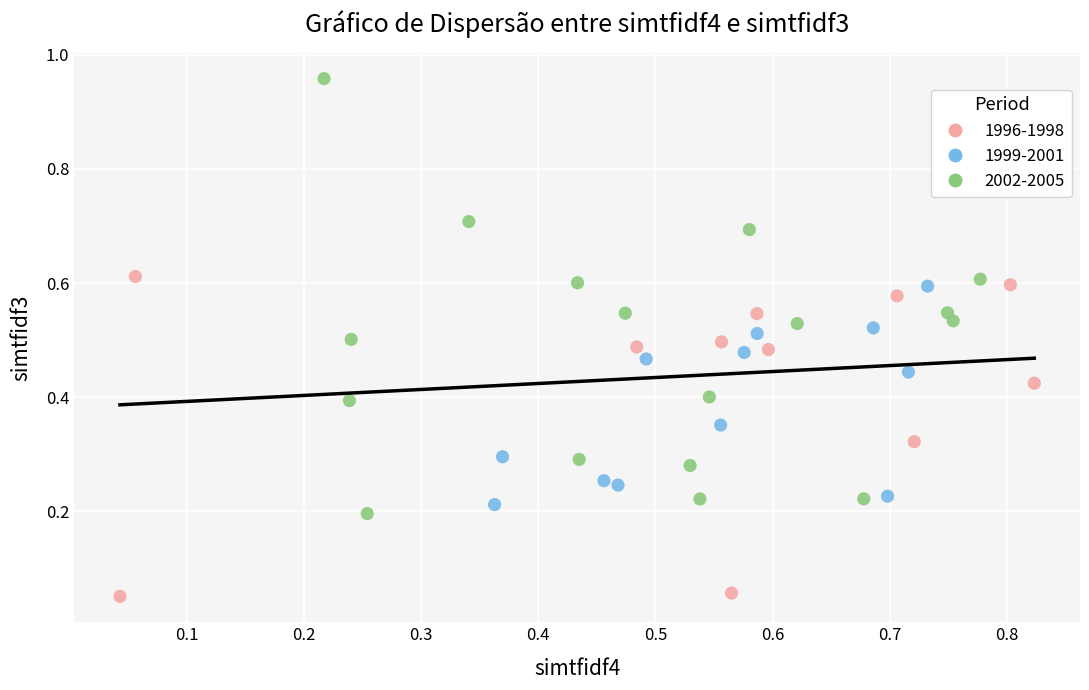

Which series has the widest spread of Y values?

2002-2005